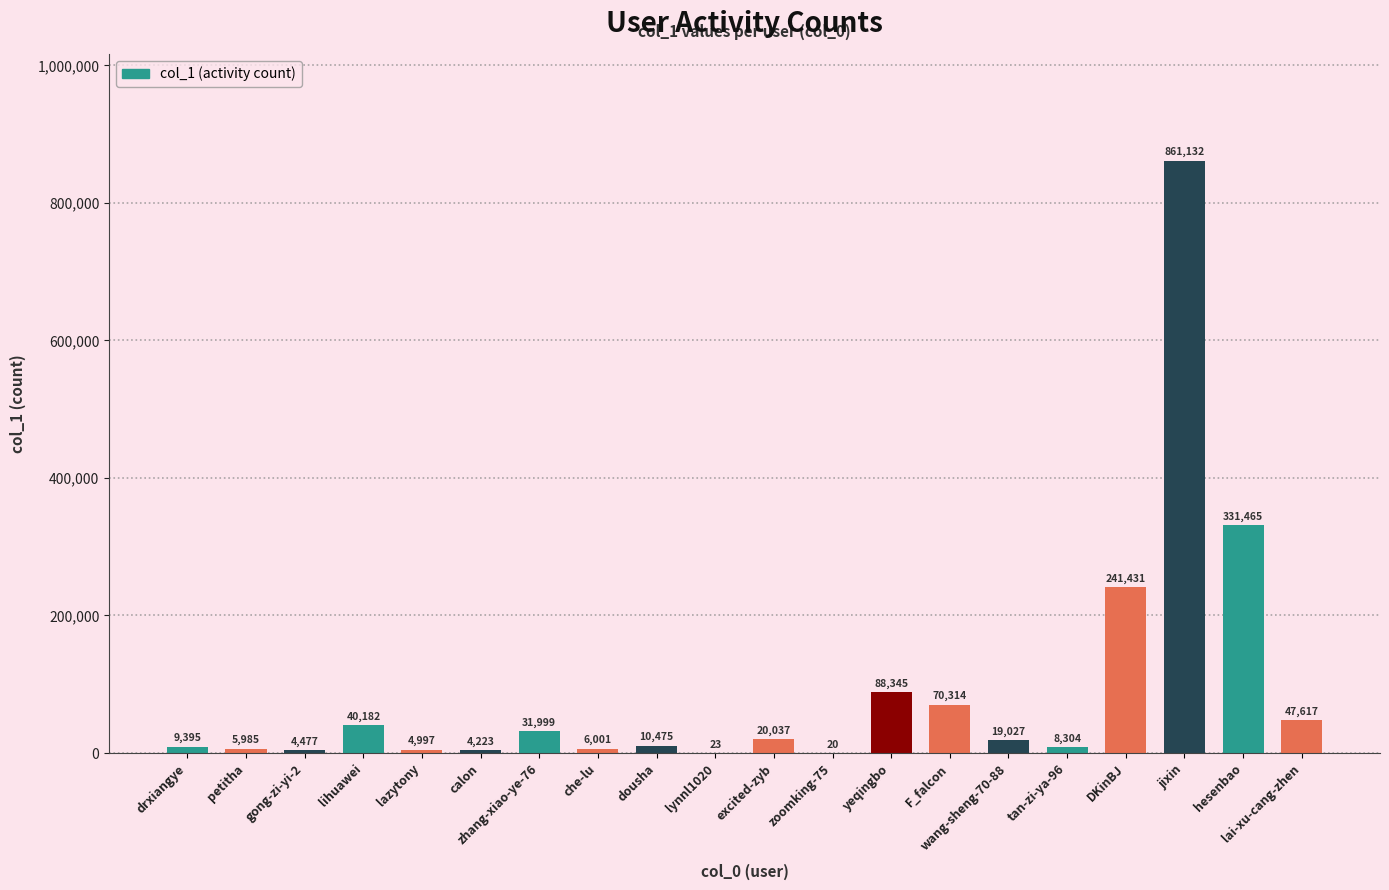

What is the ratio of the value at hesenbao to the value at lihuawei?

8.2